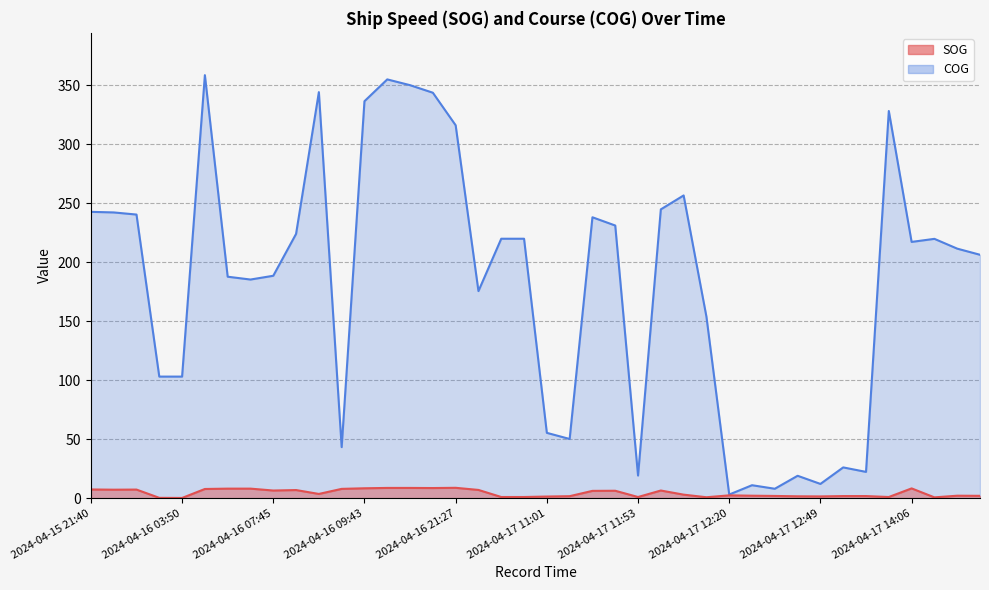

True or false: COG and SOG cross at least once.

False